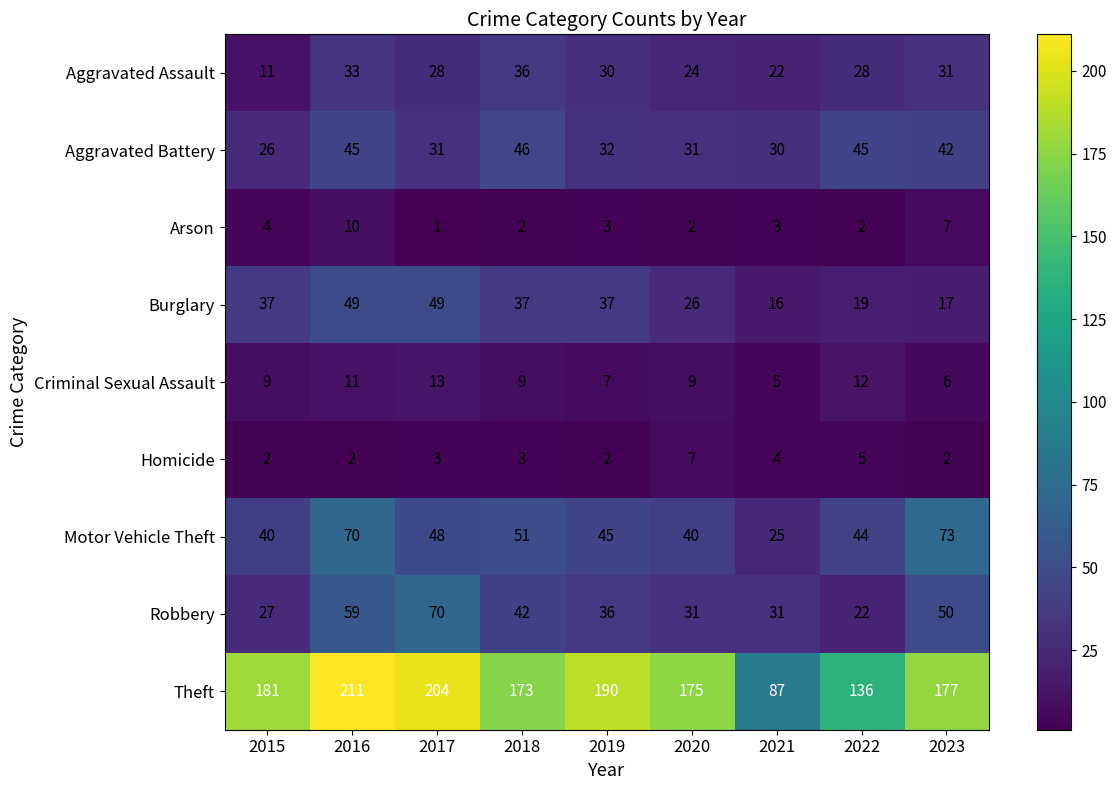

Which category has the lowest value across all series?

2017